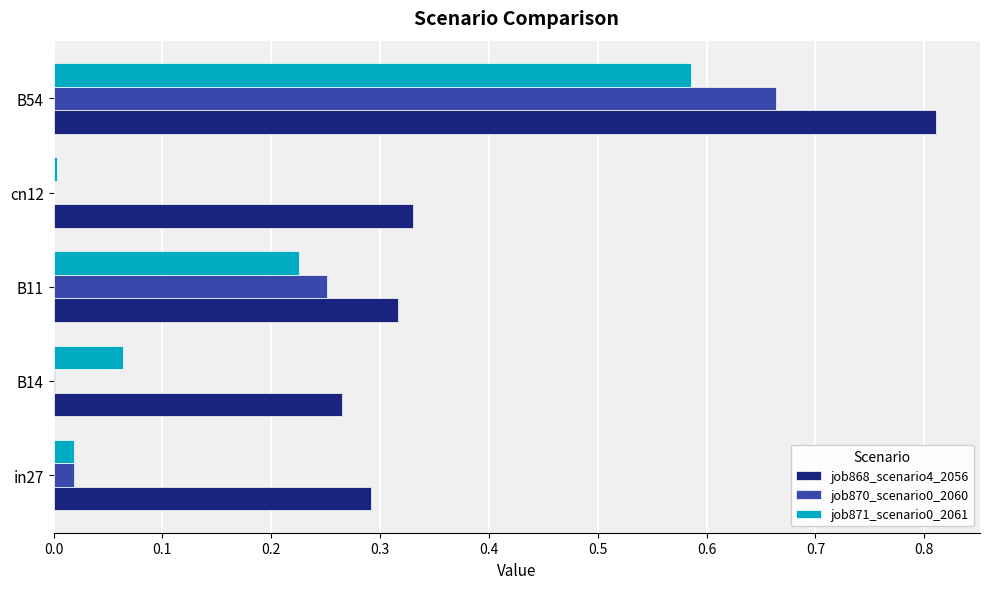

Which series has the largest total across all categories?

job868_scenario4_2056